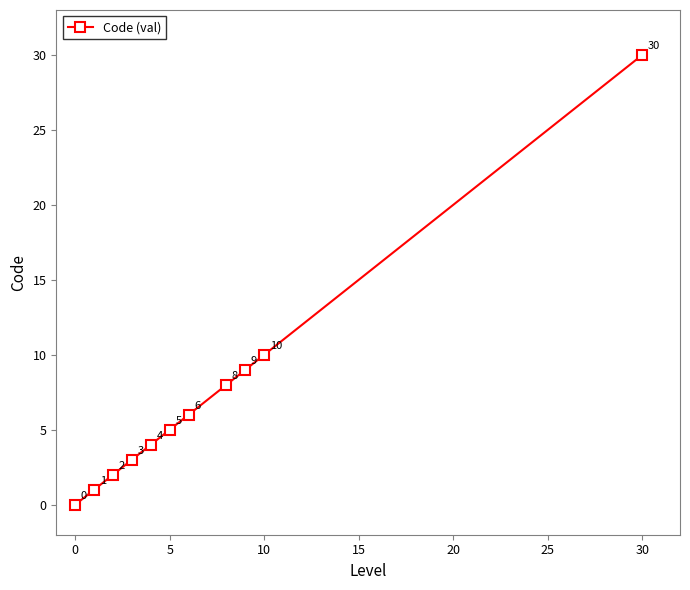

How many positive values are there?

10